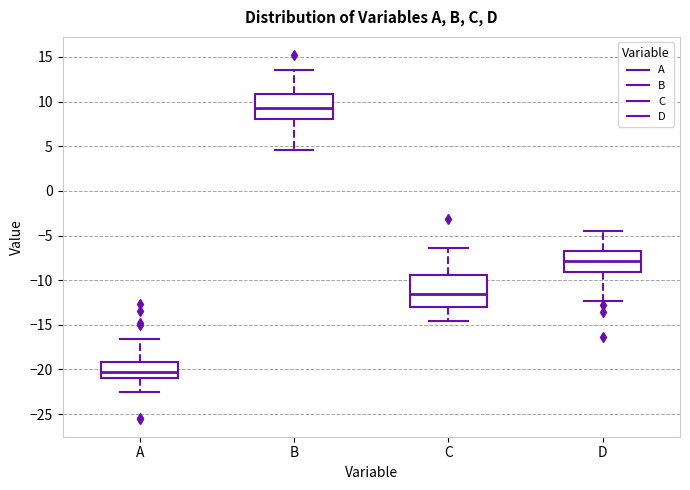

Where does the lower whisker of the box for B end on the y-axis? The values are not printed on the chart, so give them approximately, as read against the axis.

4.5